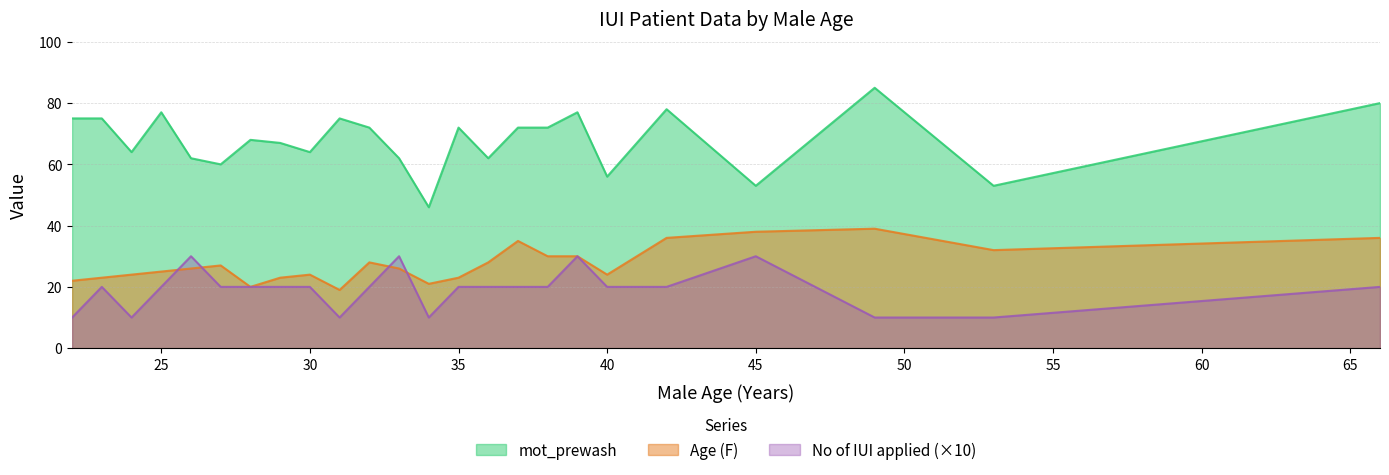

Does the chart display data point markers on the line(s)?

No